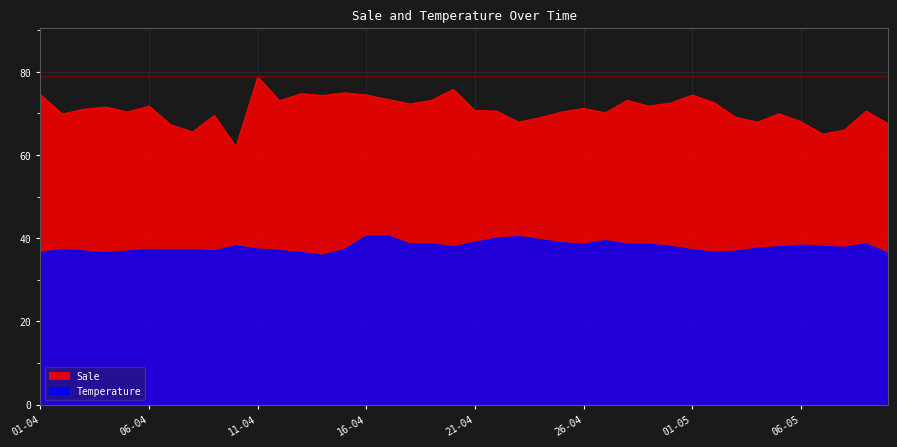

What is the sum of all Sale values?

2836.9